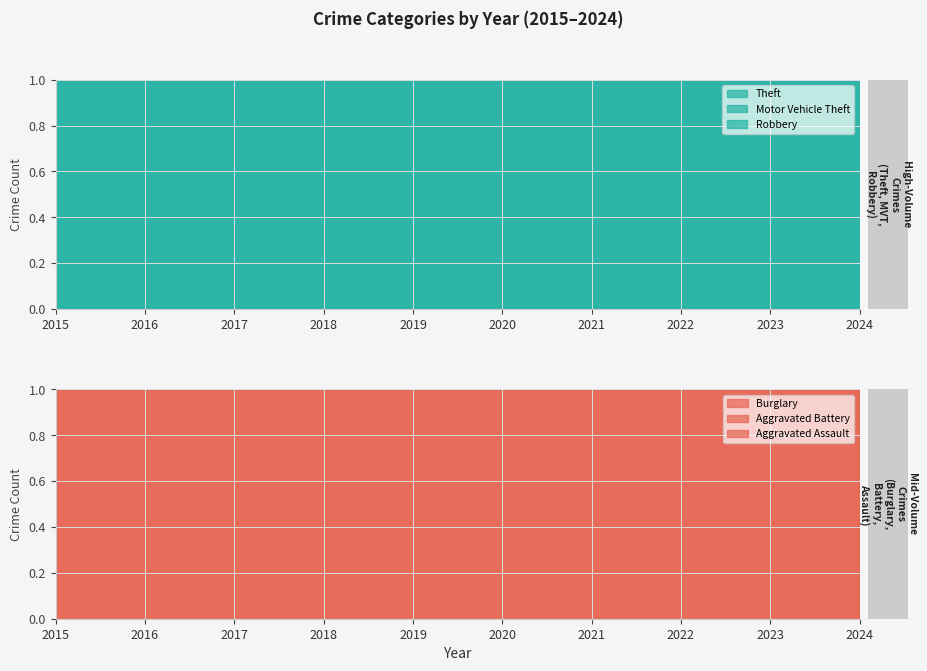

At which label does Robbery first exceed 165?

2016